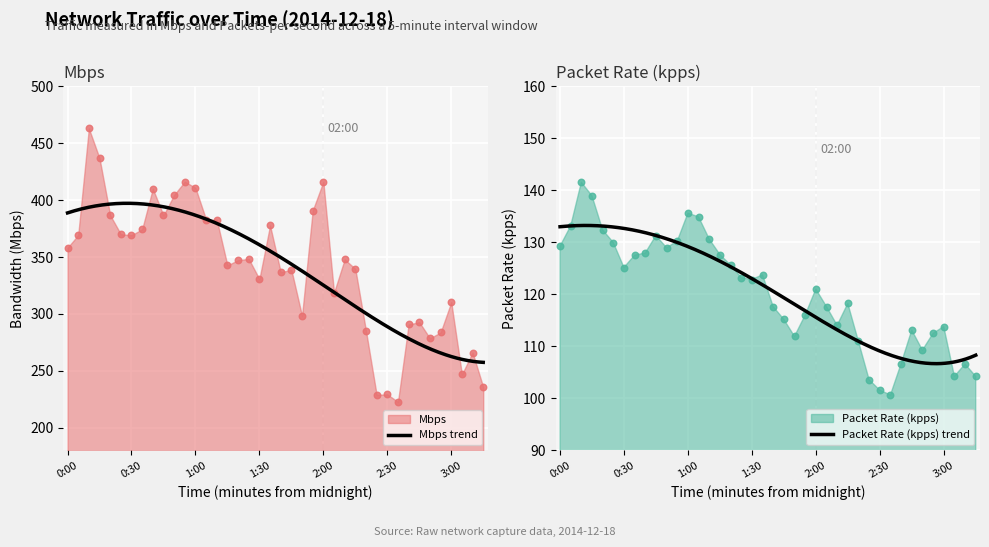

At how many categories does at least one series exceed 106?

40